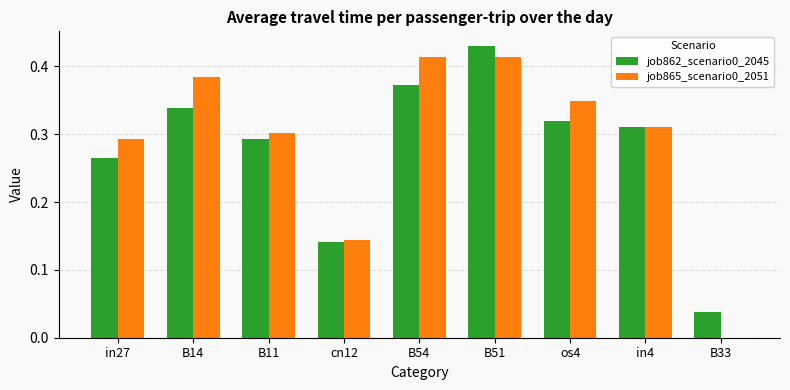

What is the sum of all job865_scenario0_2051 values?

2.6